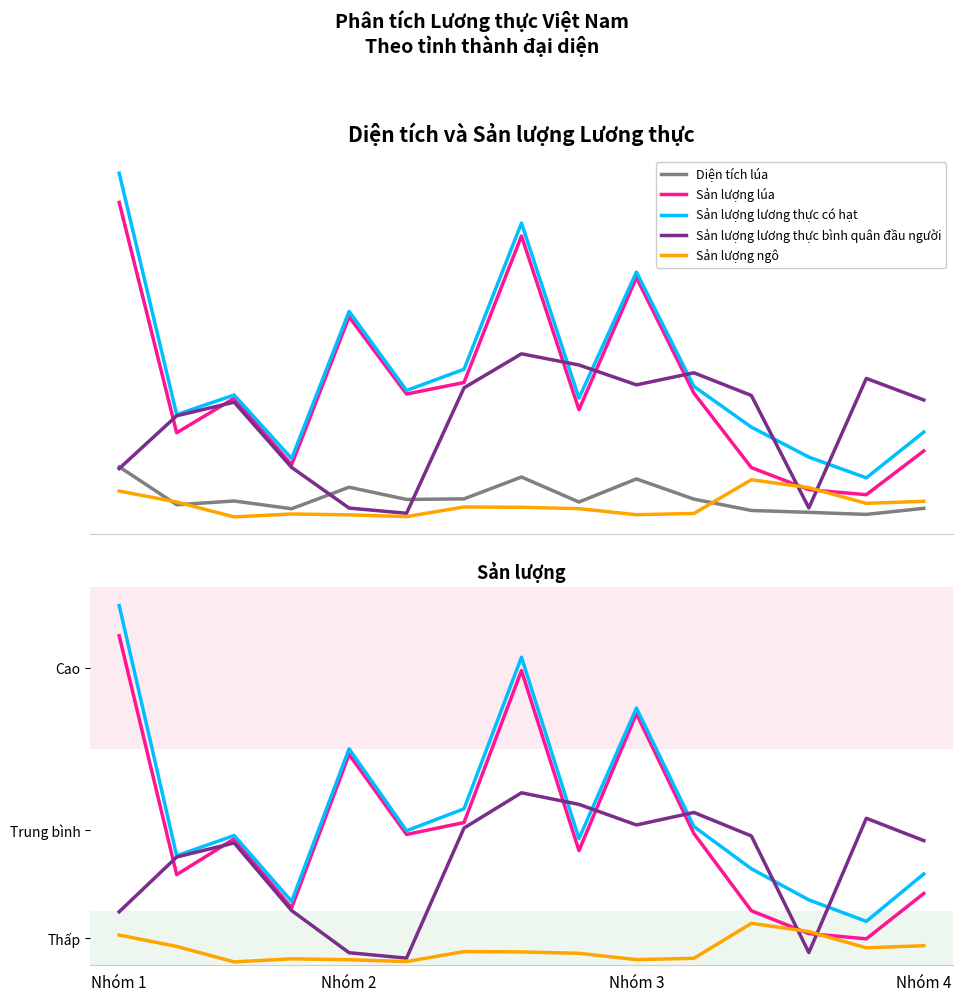

In Sản lượng lúa, how many points are lower than both neighbors (excluding endpoints)?

5